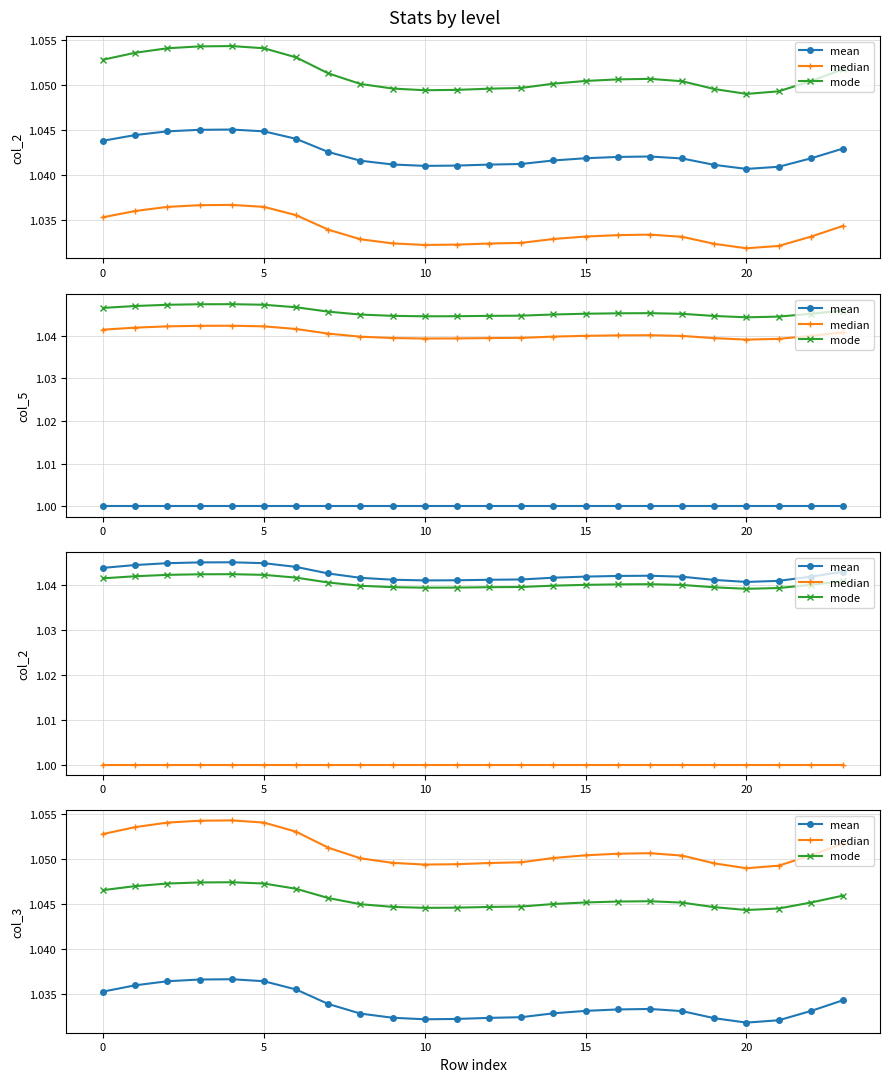

Between 7 and 17, which series saw the biggest shift?

median